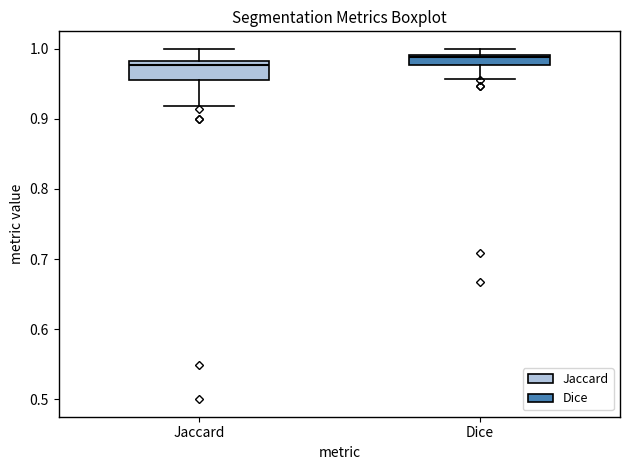

Which box has the lowest median line?

Jaccard